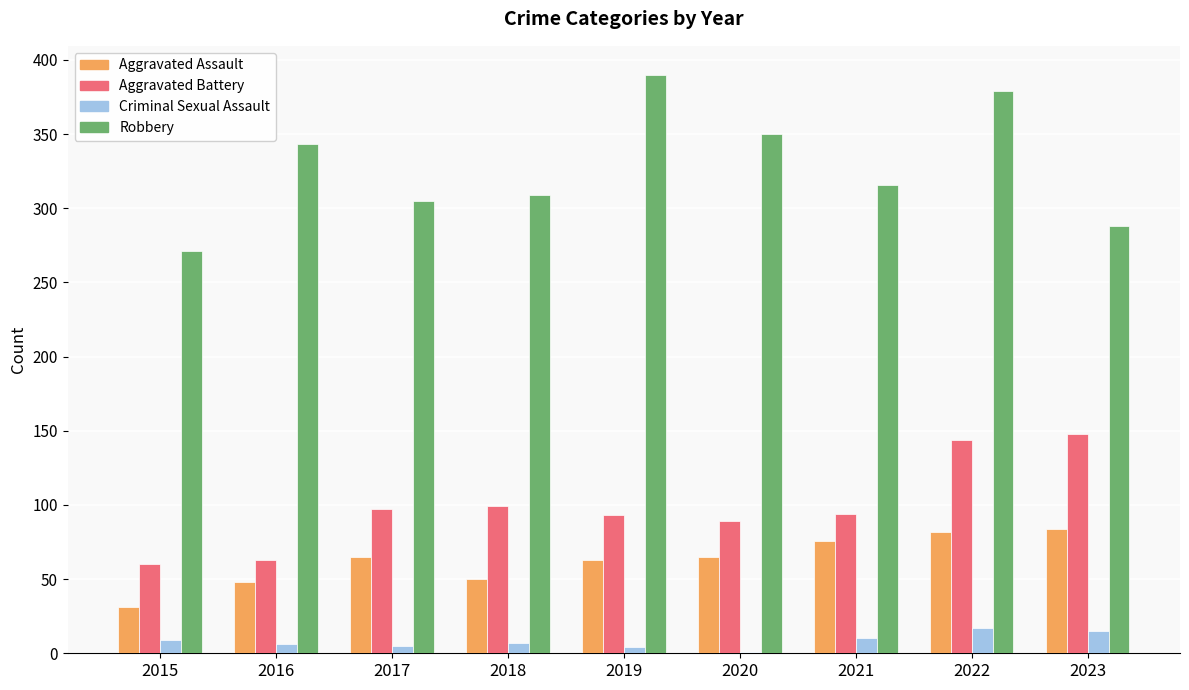

What is the maximum value shown in the chart?

390